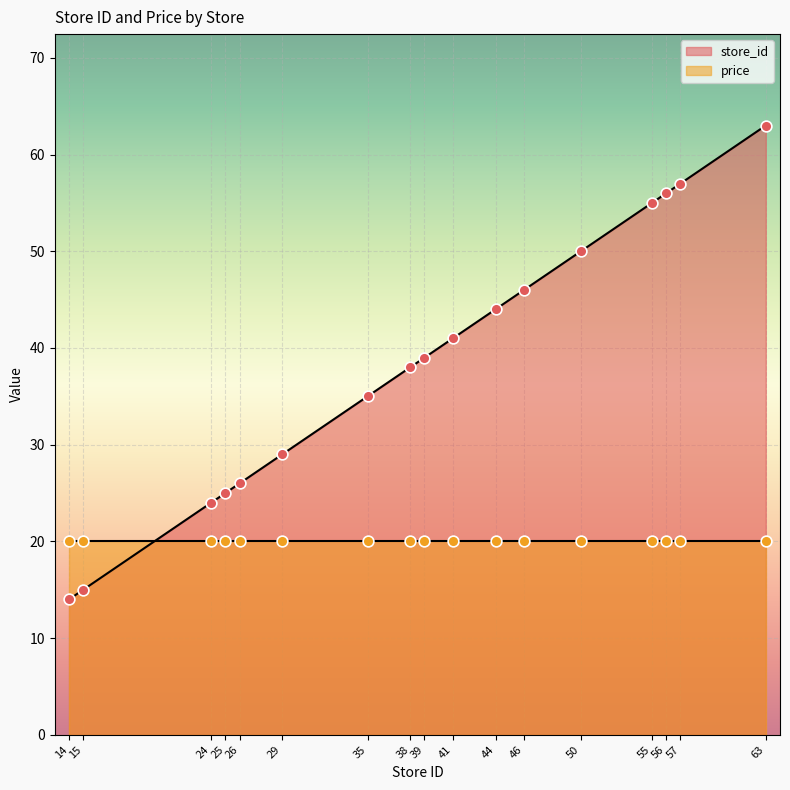

Approximately how many times larger is the value at 14 compared to 41?

0.3